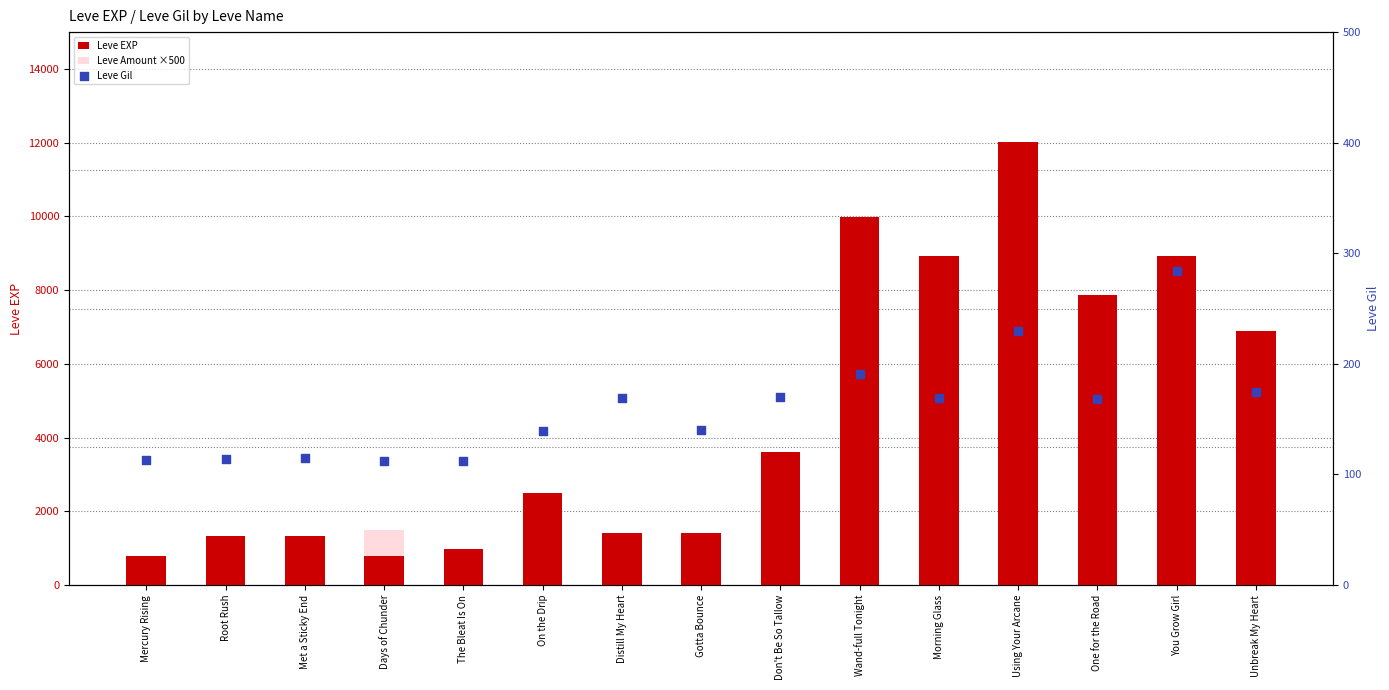

Which series reaches the maximum Y coordinate?

Leve EXP